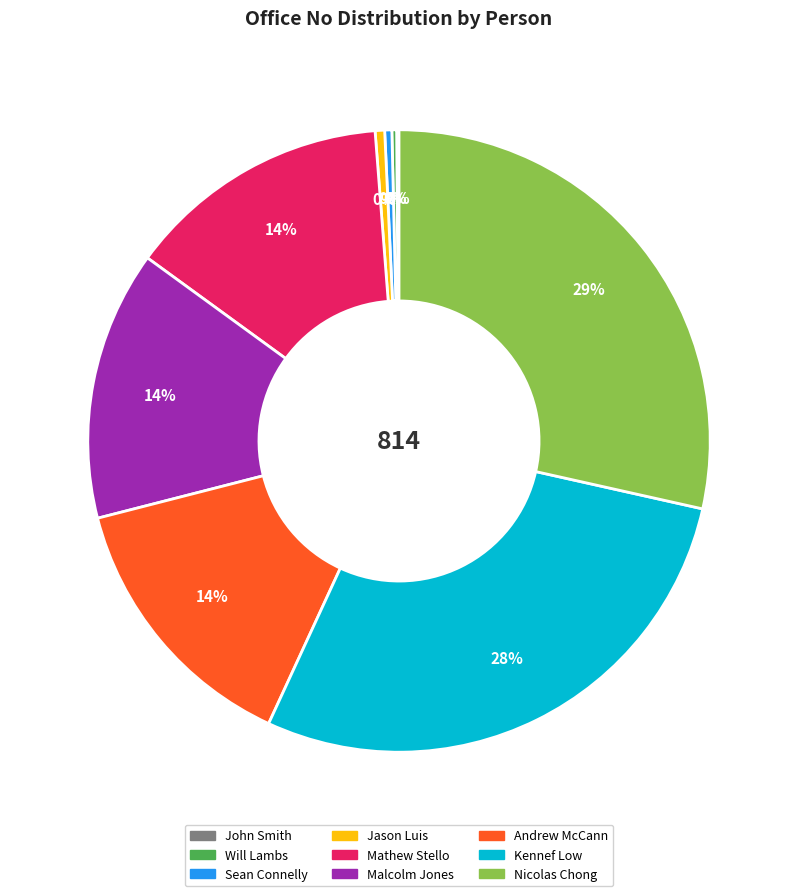

Approximately how many times larger is the value at Mathew Stello compared to Sean Connelly?

37.3